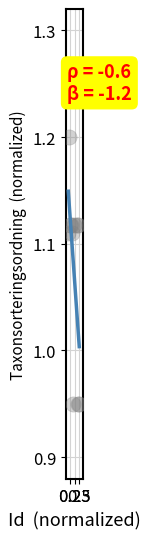

How many points are shown in the scatter plot?

11